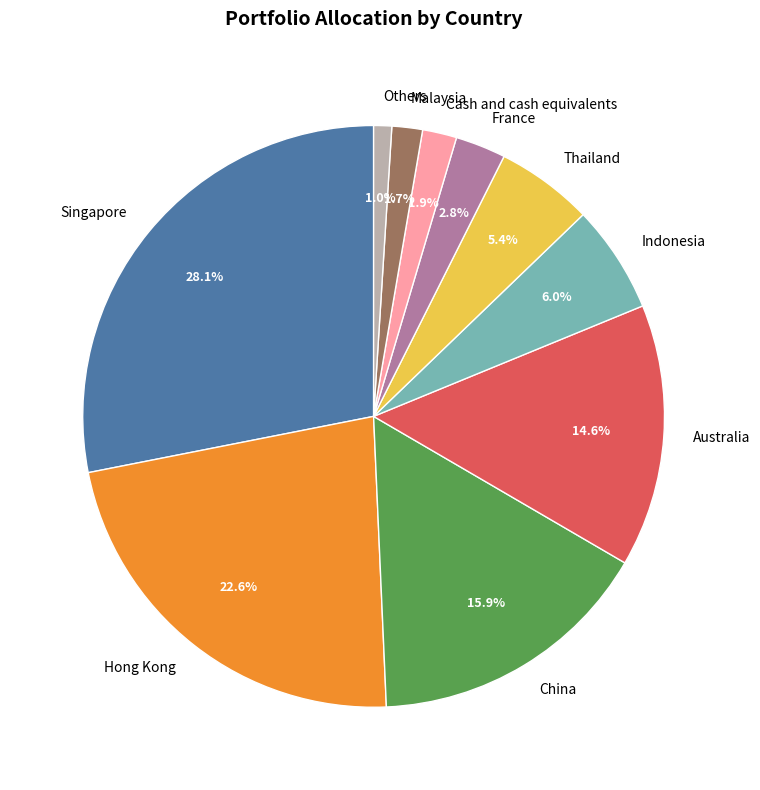

What percentage do Hong Kong and Malaysia together represent?

24.3%